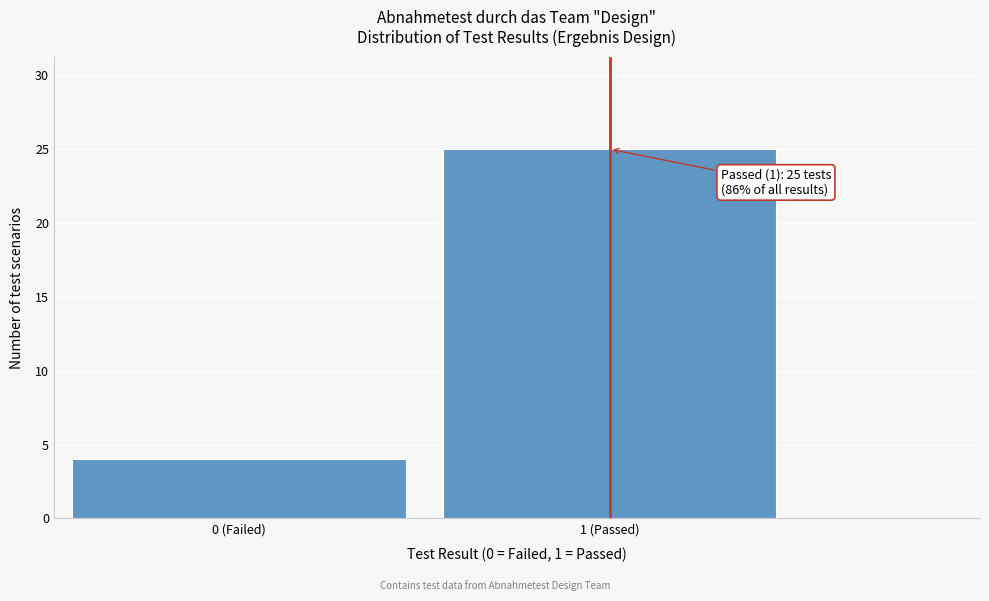

Reading left to right, what are all the values shown in this chart?

4	25